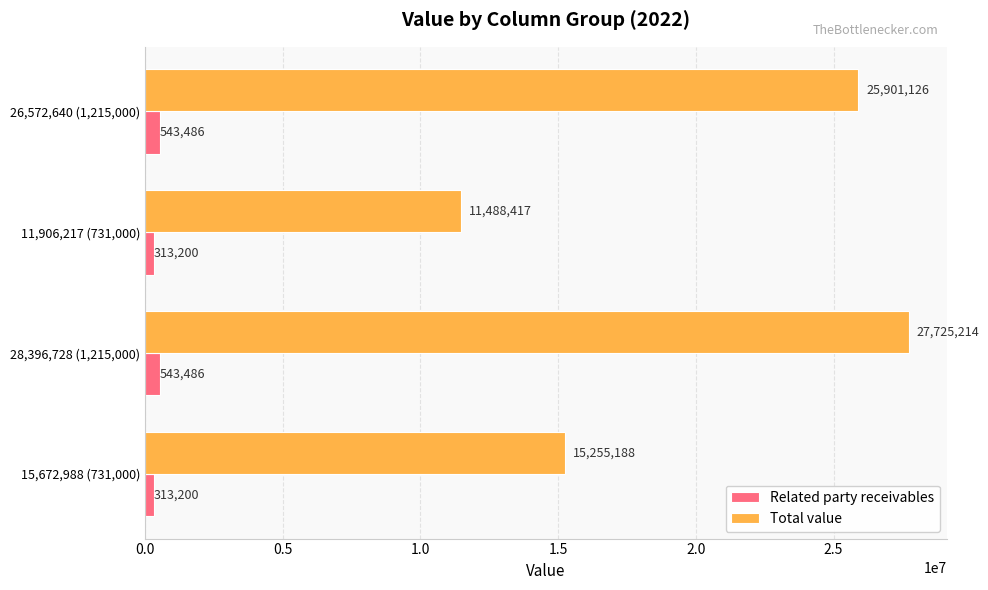

The value of Total value at 11,906,217 (731,000) is 11488417. True or false?

True